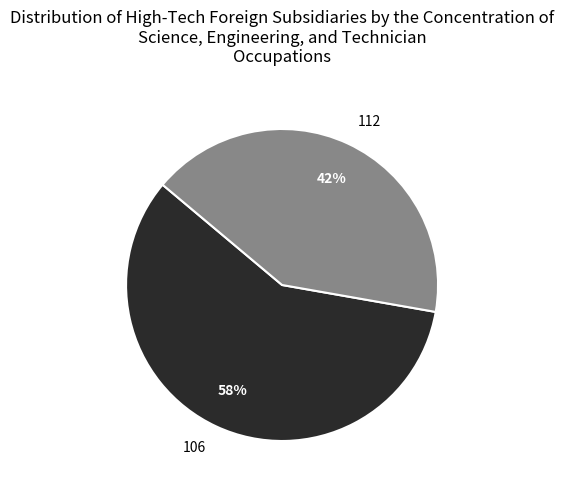

Approximately how many times larger is the value at 112 compared to 106?

0.7